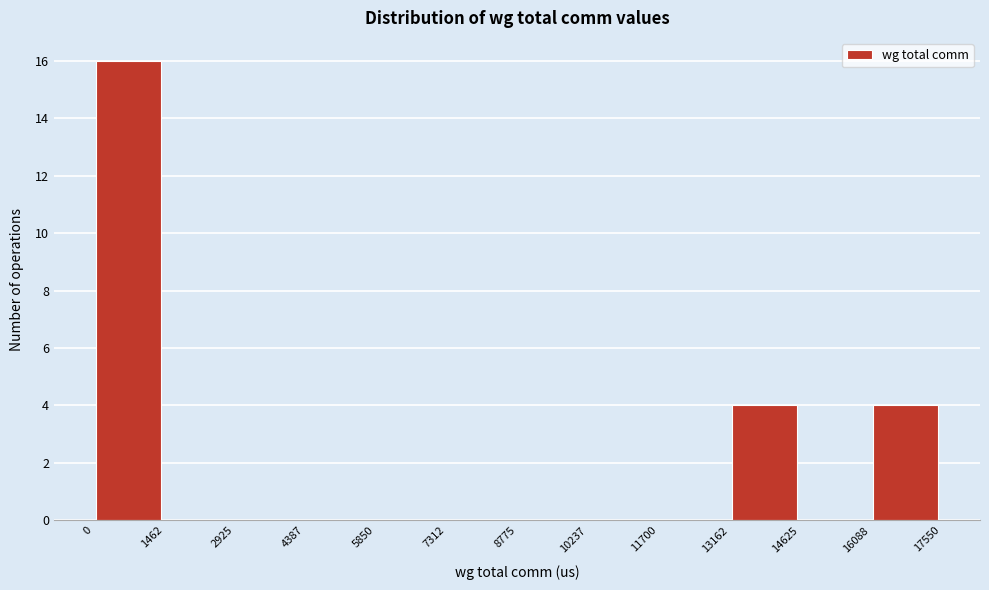

Over which range of the x-axis is the bar tallest?

0 to 1462